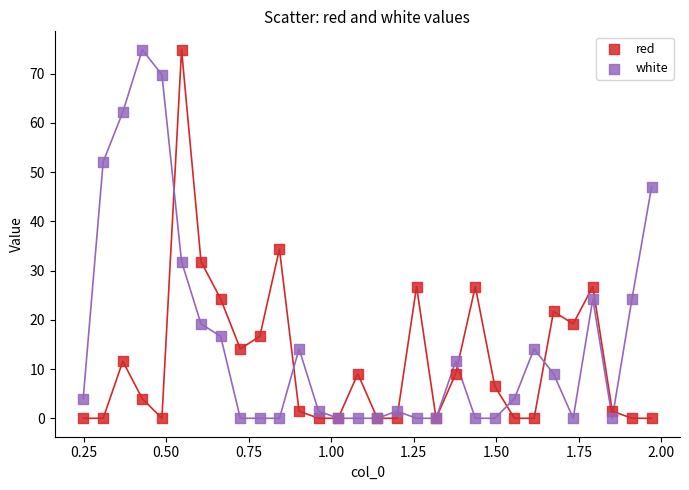

What are all the series names shown in the legend?

red, white